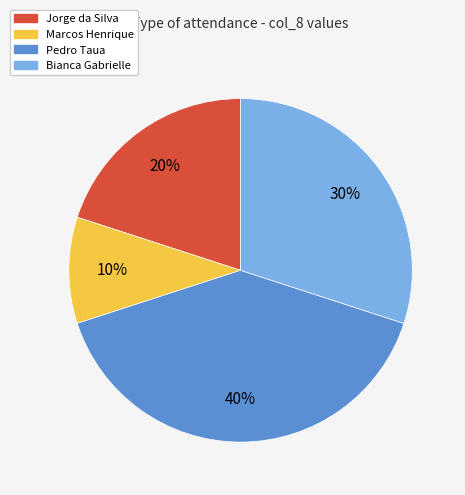

To the nearest percent, what is the average slice percentage?

25%